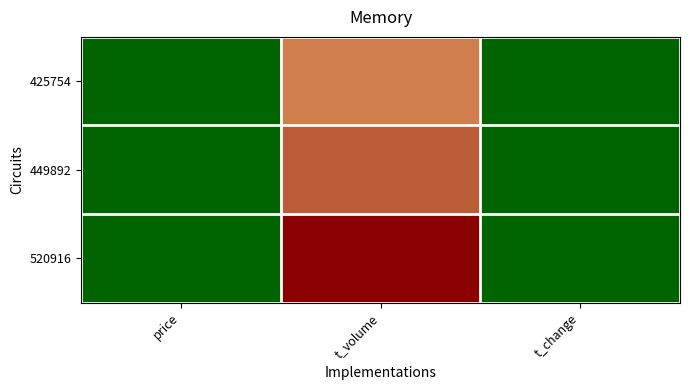

What is the difference between the 449892 values at t_change and t_volume?

62779.2